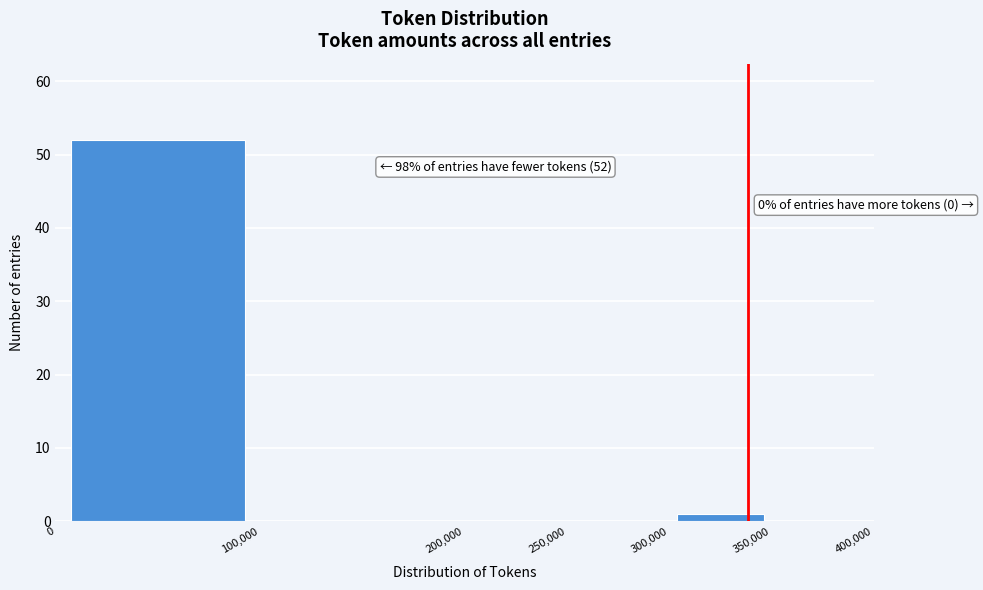

Which range on the x-axis has the tallest bar?

0 to 100,000